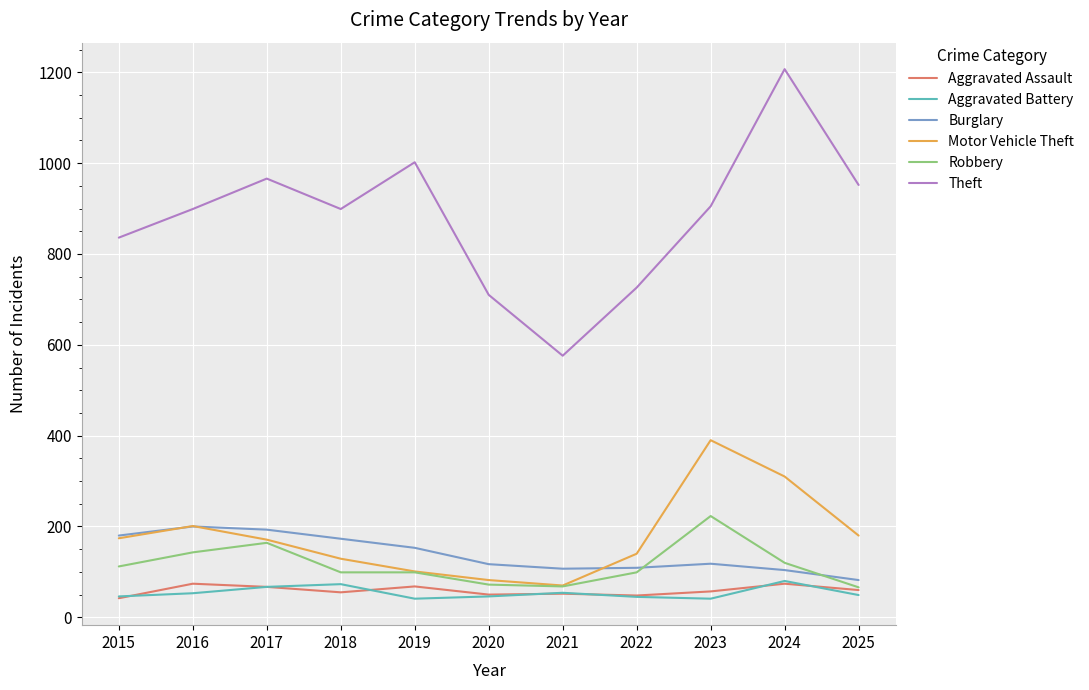

What is the difference between the Motor Vehicle Theft values at 2021 and 2025?

110